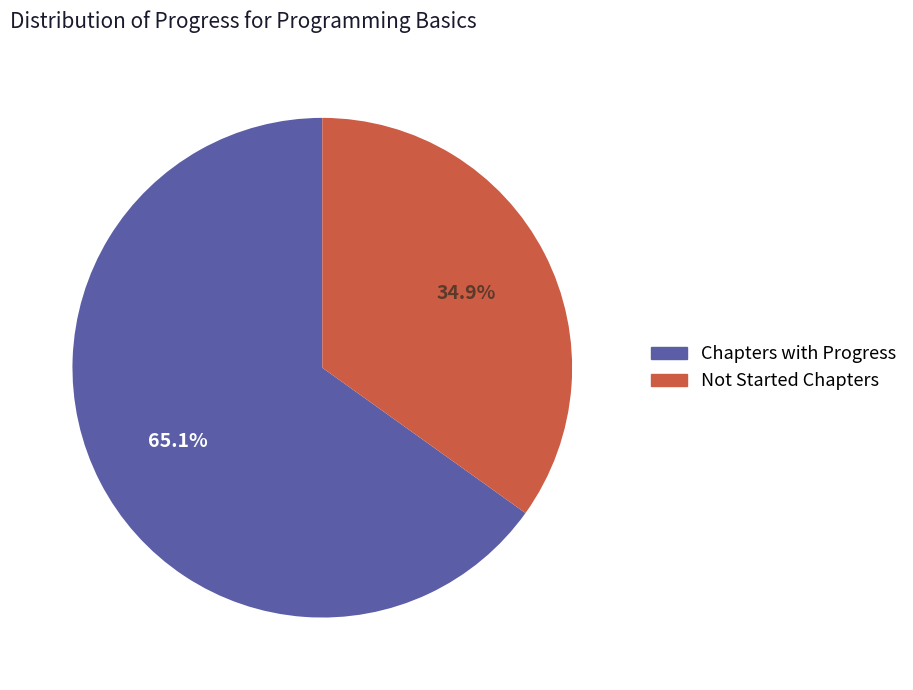

Does any single category account for the majority?

Yes